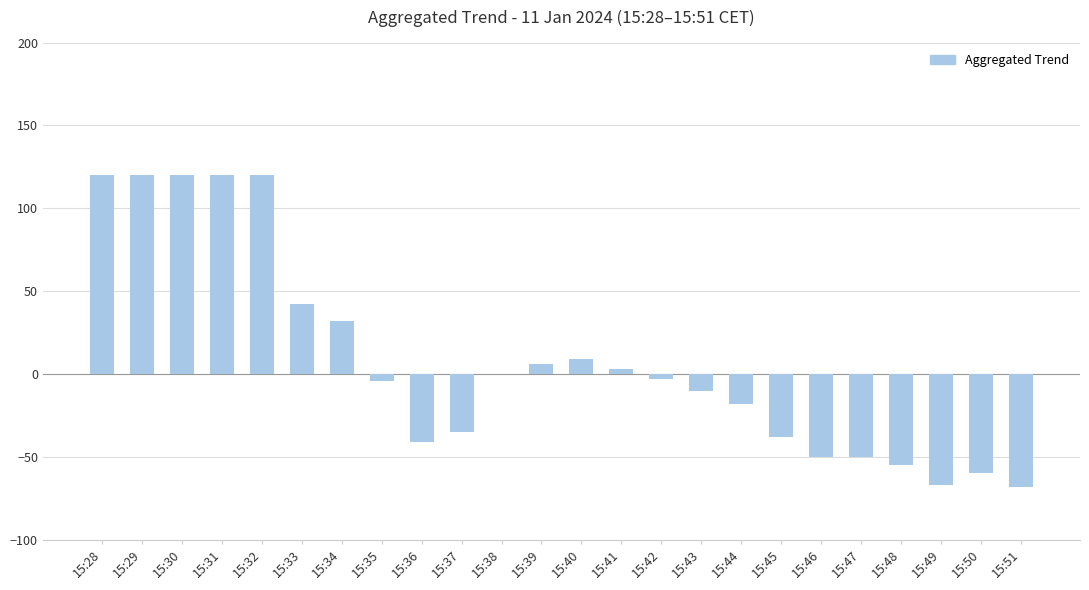

Count the number of values greater than -3.

11